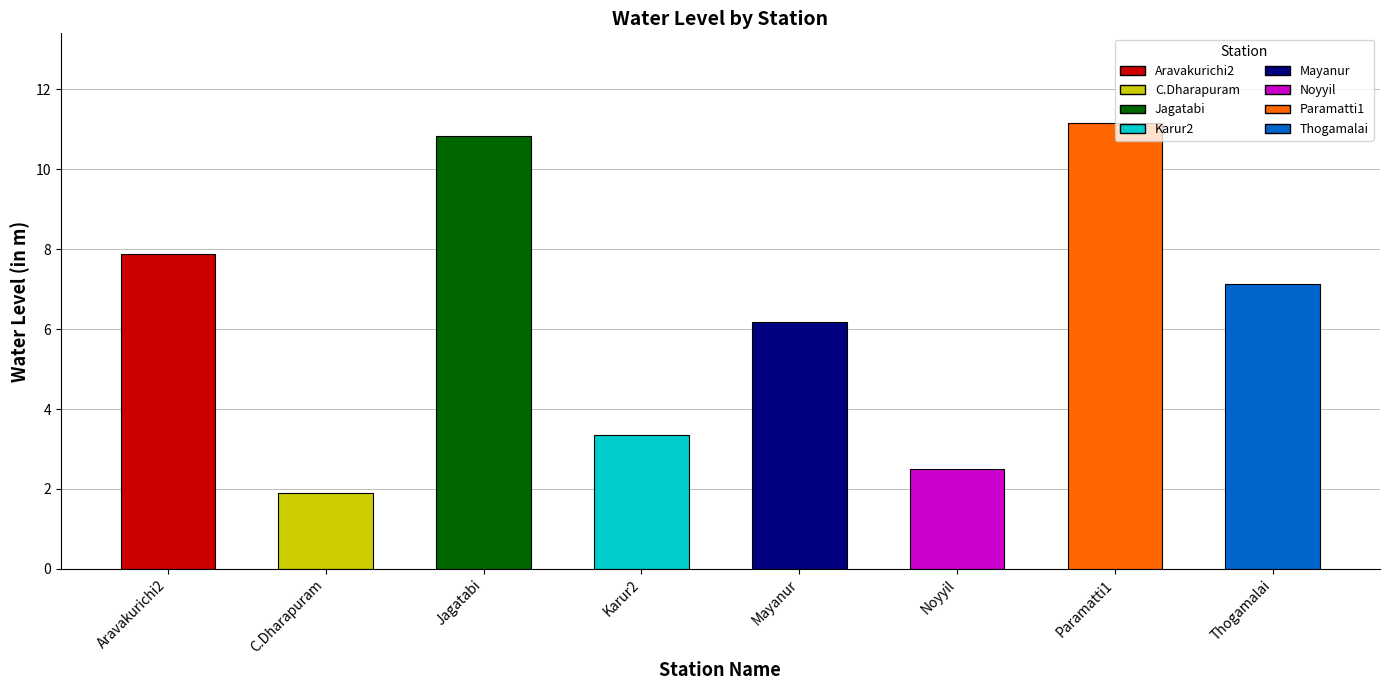

Reading left to right, list all the values displayed in this chart.

Aravakurichi2=7.9	C.Dharapuram=1.9	Jagatabi=10.8	Karur2=3.4	Mayanur=6.2	Noyyil=2.5	Paramatti1=11.2	Thogamalai=7.1